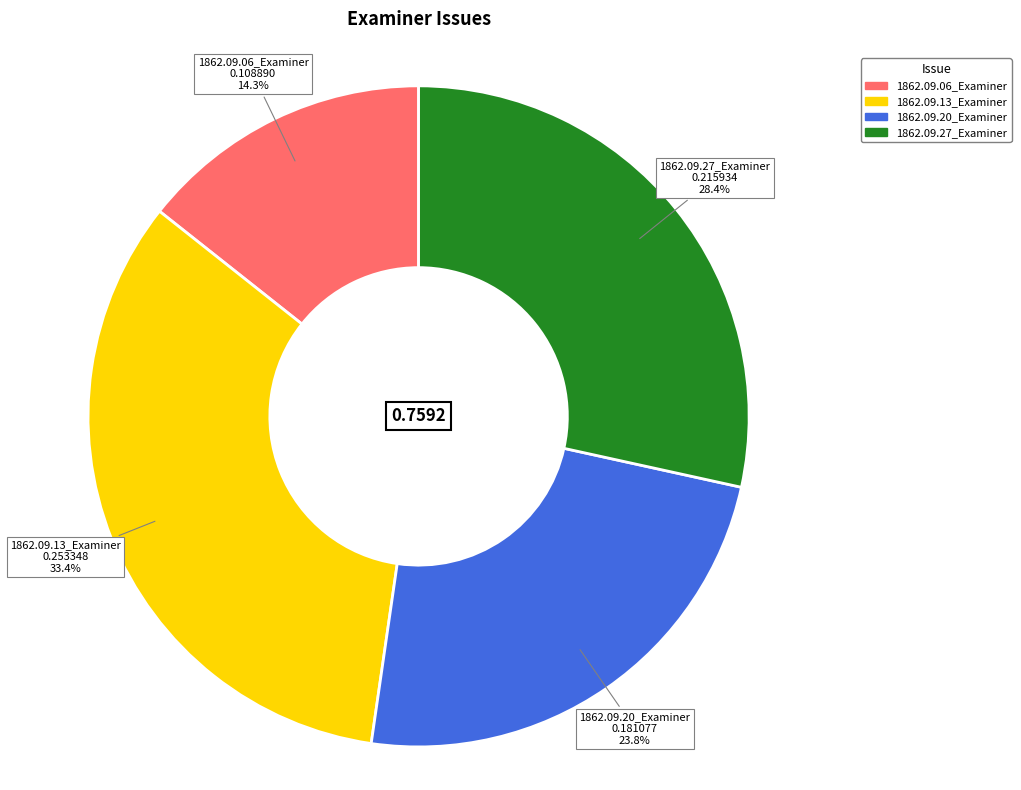

How many slices are in this pie chart?

4